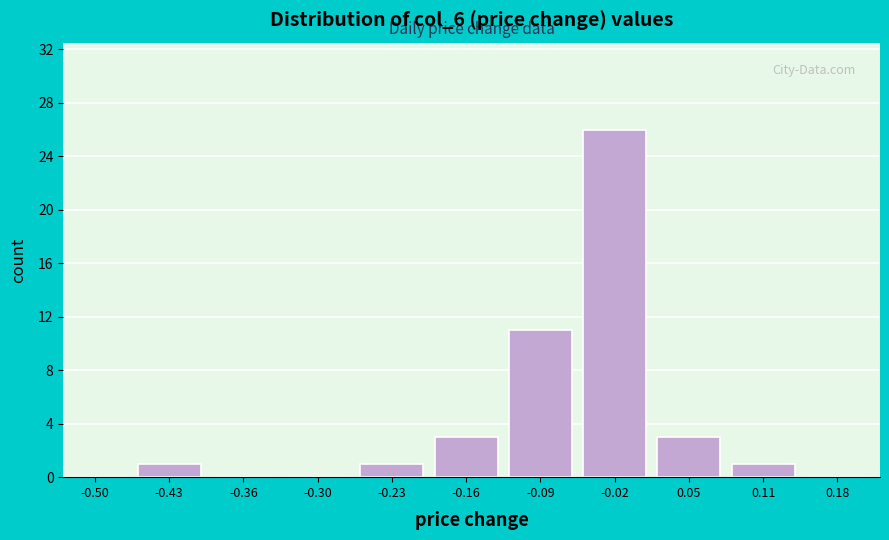

Reading left to right, list all the values displayed in this chart.

-0.50=0	-0.43=1	-0.36=0	-0.30=0	-0.23=1	-0.16=3	-0.09=11	-0.02=26	0.05=3	0.11=1	0.18=0